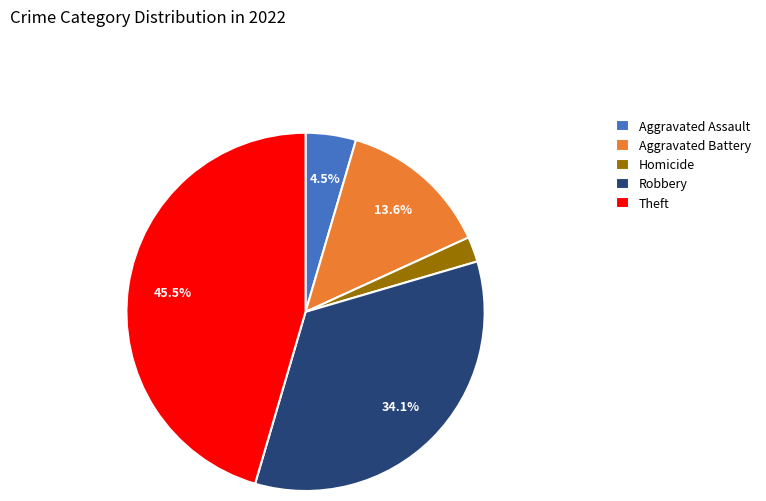

Which has a higher value, Aggravated Assault or Theft?

Theft